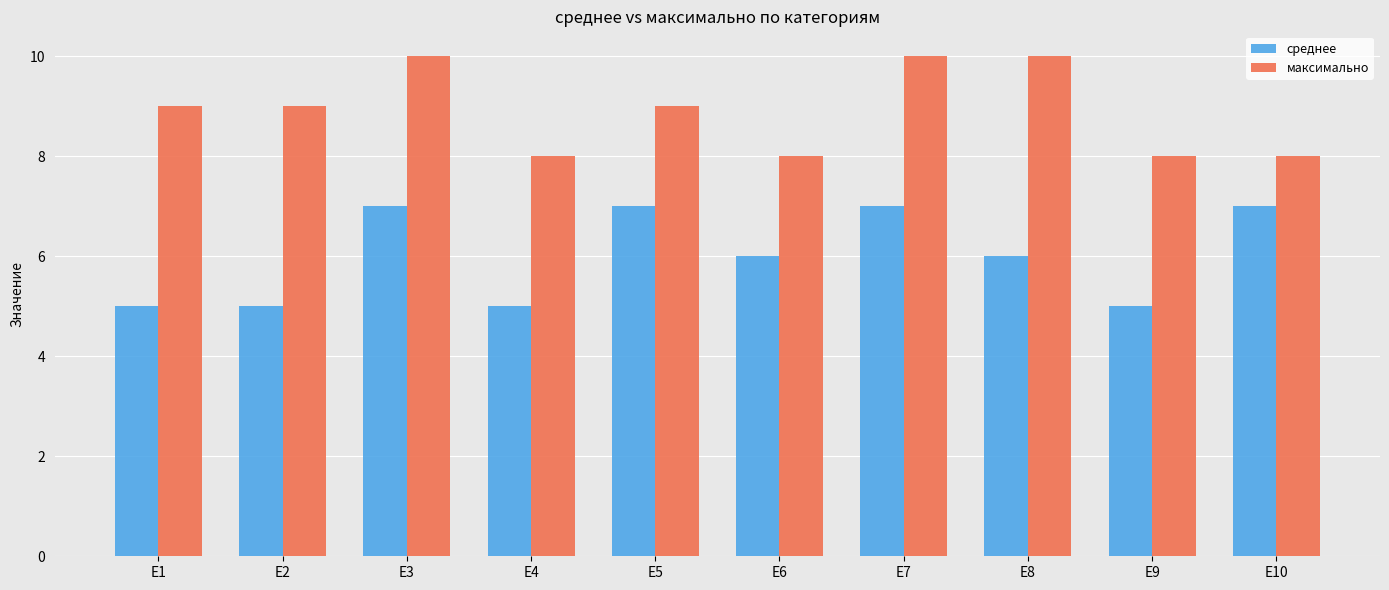

Which series has the largest total across all categories?

максимально